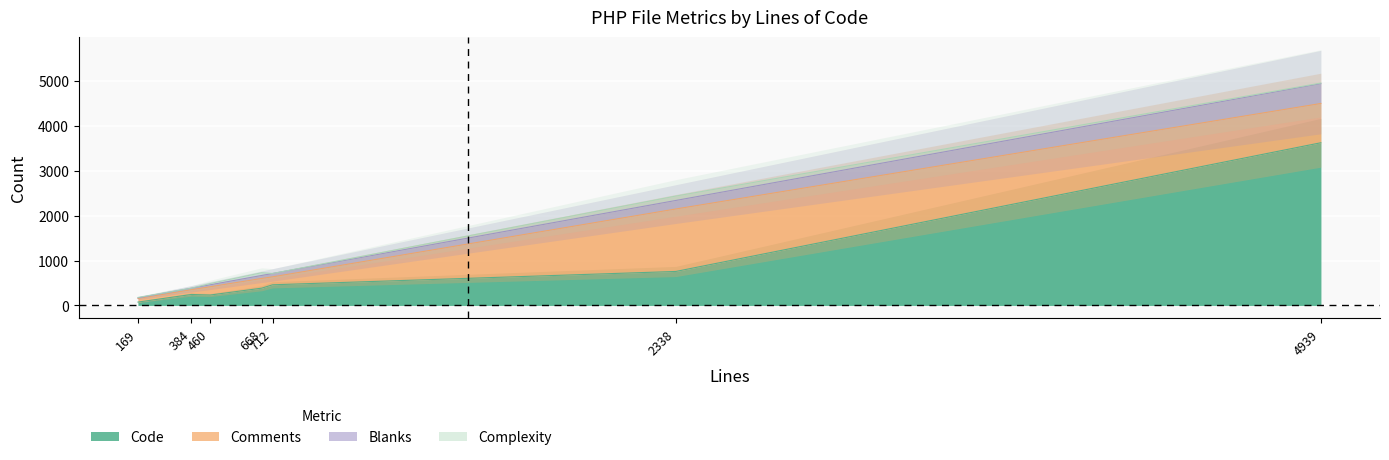

At which label does Blanks first exceed 668?

712